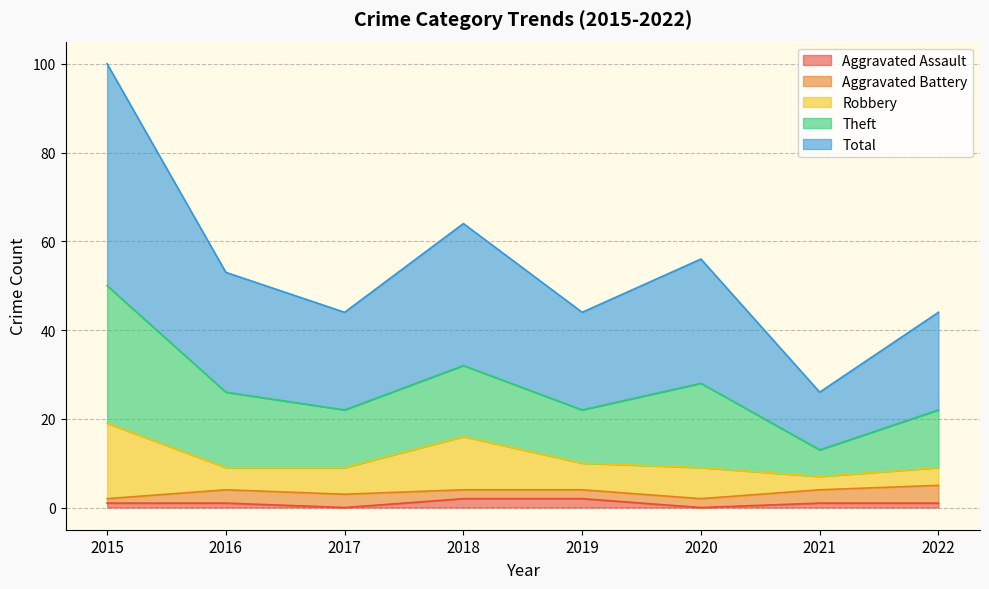

Rank the series at 2020 from lowest to highest value.

Aggravated Assault, Aggravated Battery, Robbery, Theft, Total